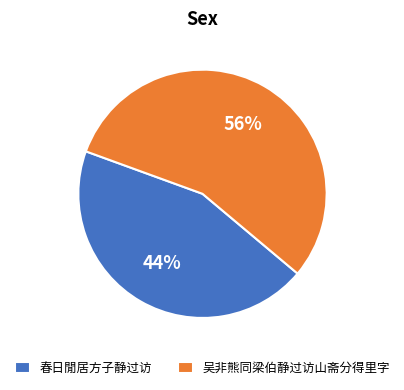

What is the smallest slice in the pie chart?

春日閒居方子静过访